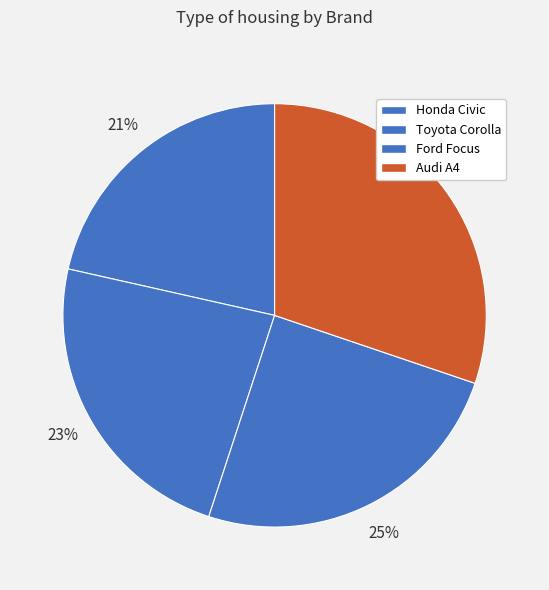

What is the change in value from Toyota Corolla to Ford Focus?

+2000